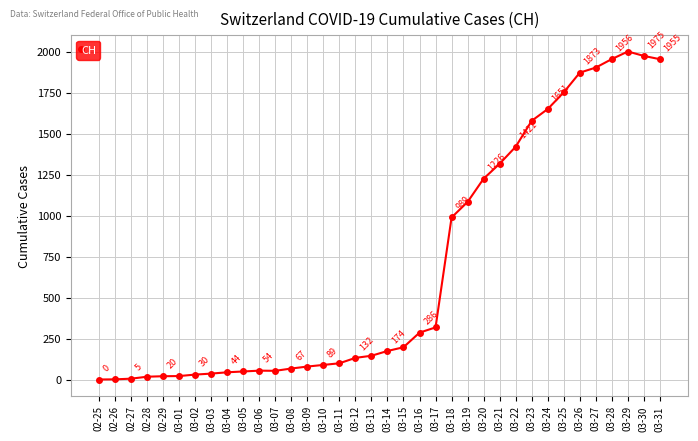

List the labels in order of value, largest first.

03-29, 03-30, 03-28, 03-31, 03-27, 03-26, 03-25, 03-24, 03-23, 03-22, 03-21, 03-20, 03-19, 03-18, 03-17, 03-16, 03-15, 03-14, 03-13, 03-12, 03-11, 03-10, 03-09, 03-08, 03-06, 03-07, 03-05, 03-04, 03-03, 03-02, 03-01, 02-29, 02-28, 02-27, 02-26, 02-25